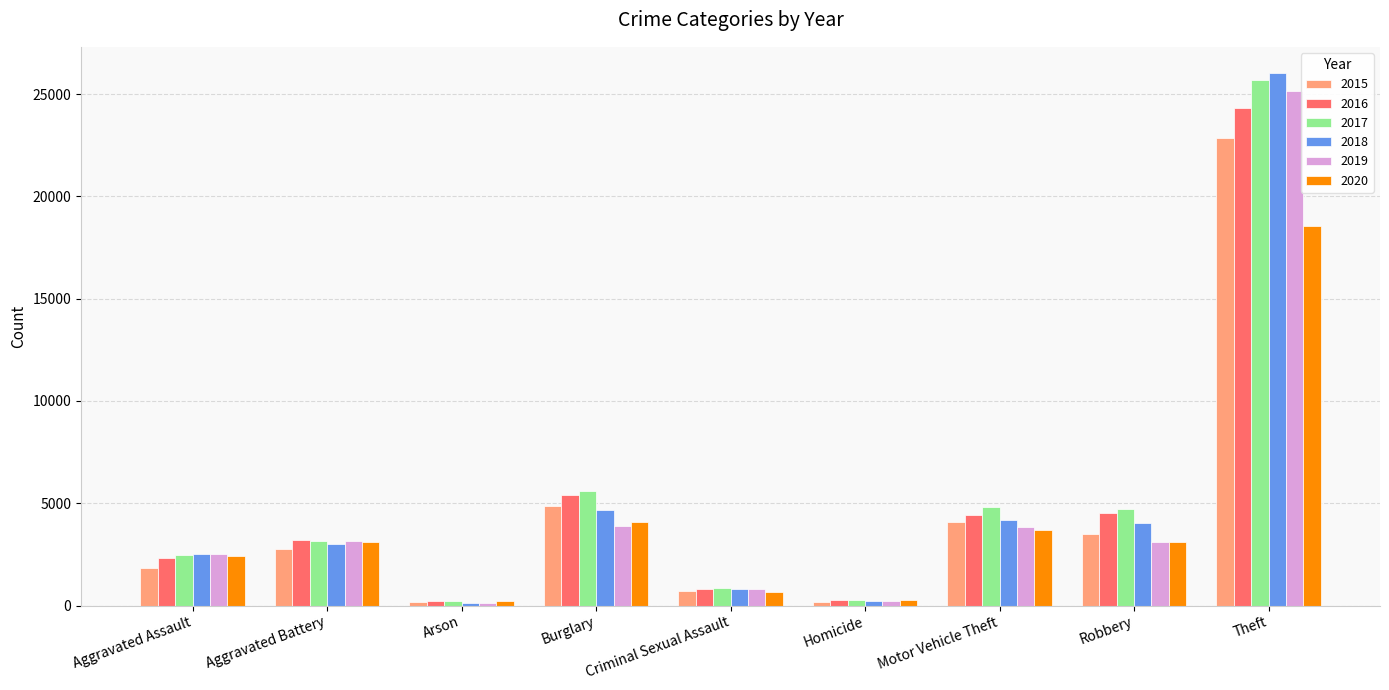

What is the difference between the highest and lowest values at Theft?

7458